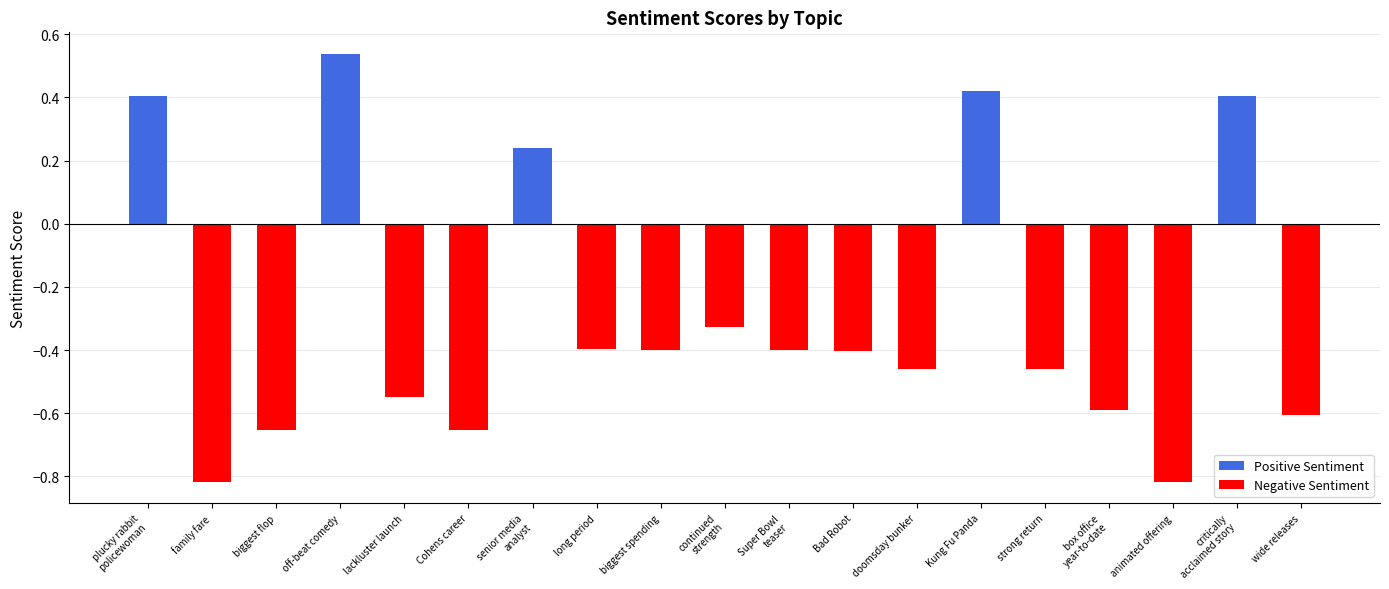

Is it true that Positive Sentiment equals 0.0 at box office
year-to-date?

True